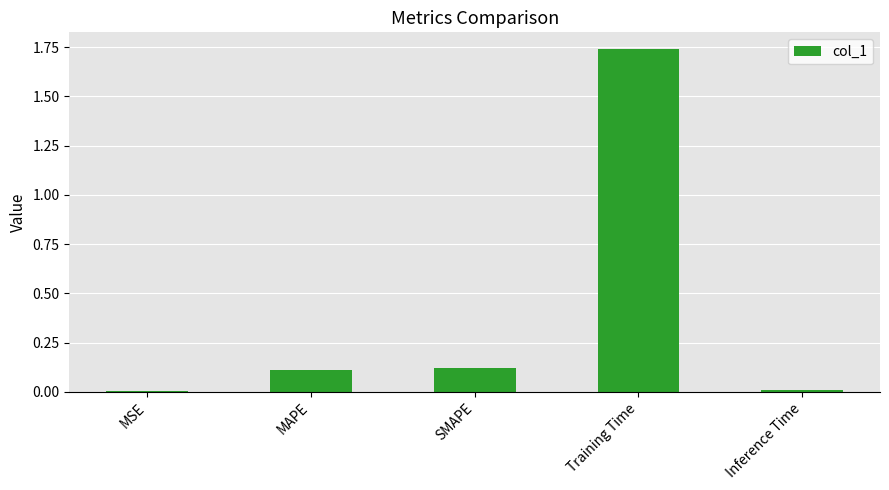

At which category does the chart reach its peak across all series?

Training Time